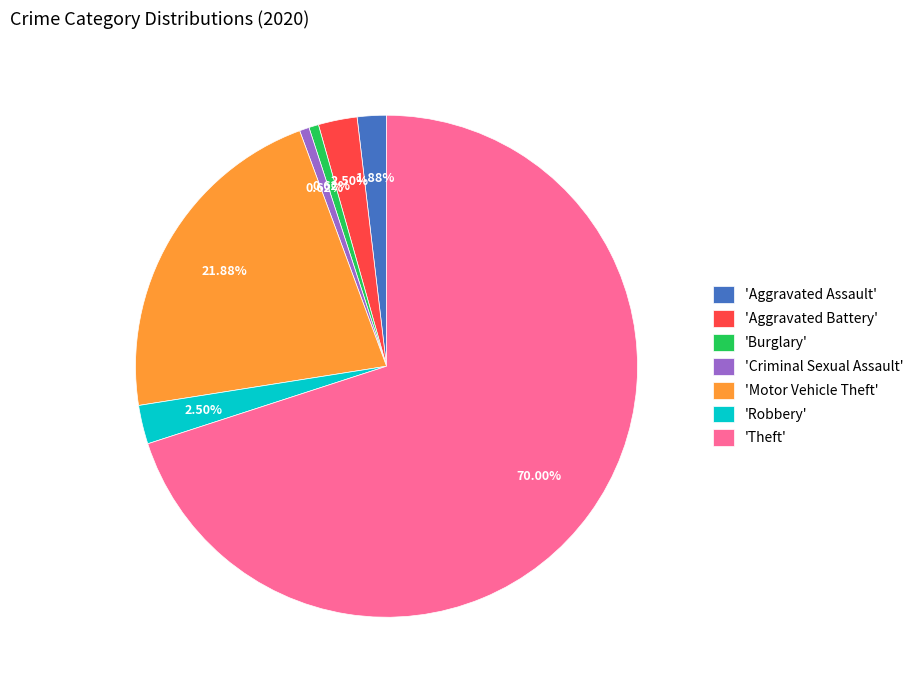

Does 'Theft' account for over 50% of the chart?

Yes